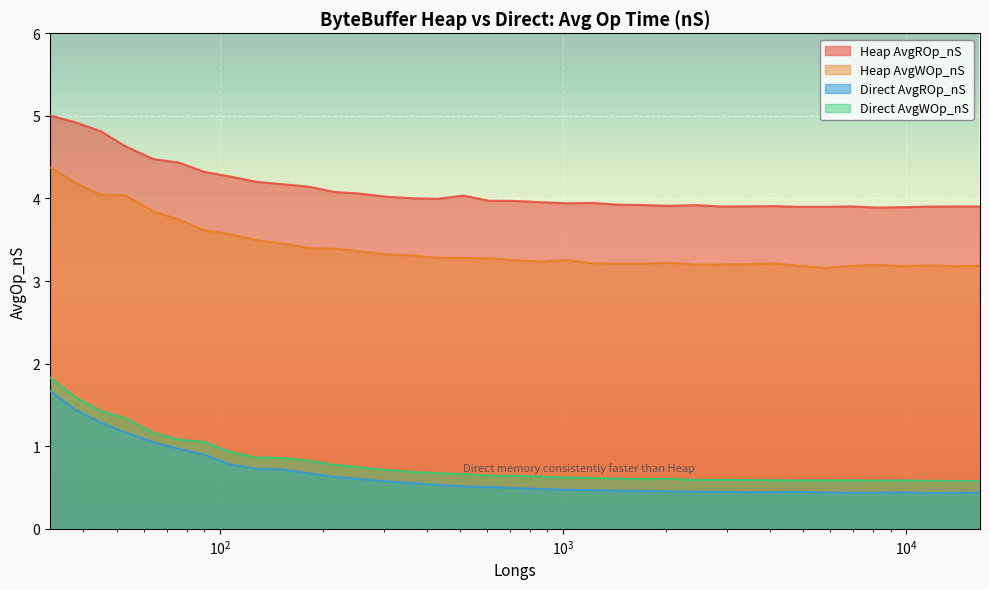

True or false: Heap AvgWOp_nS and Direct AvgWOp_nS intersect in this chart.

False